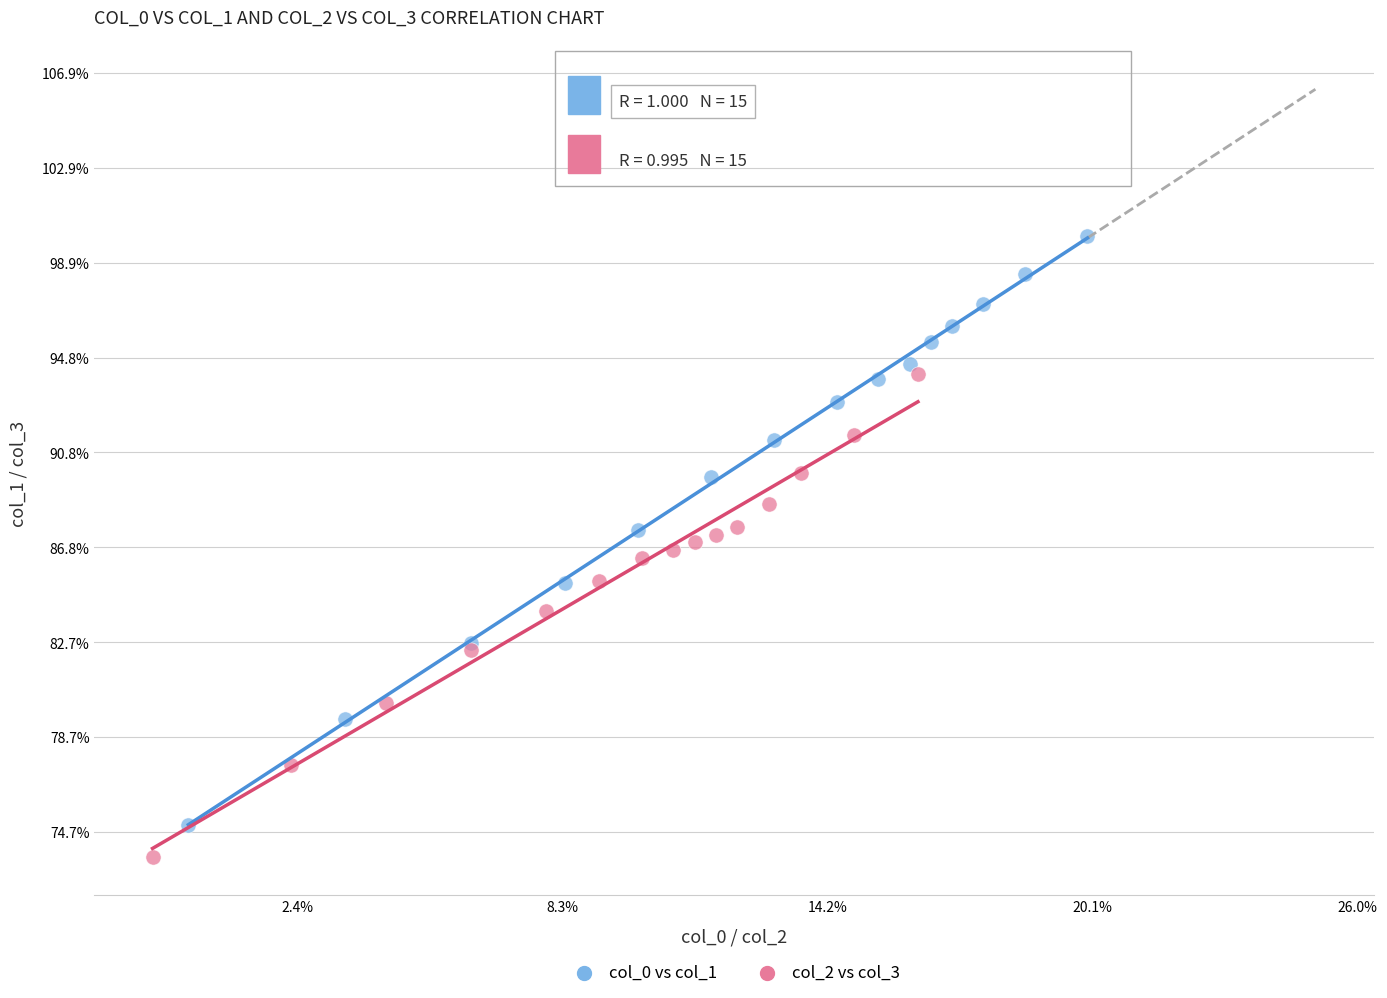

Which series reaches the minimum Y coordinate?

col_2 vs col_3